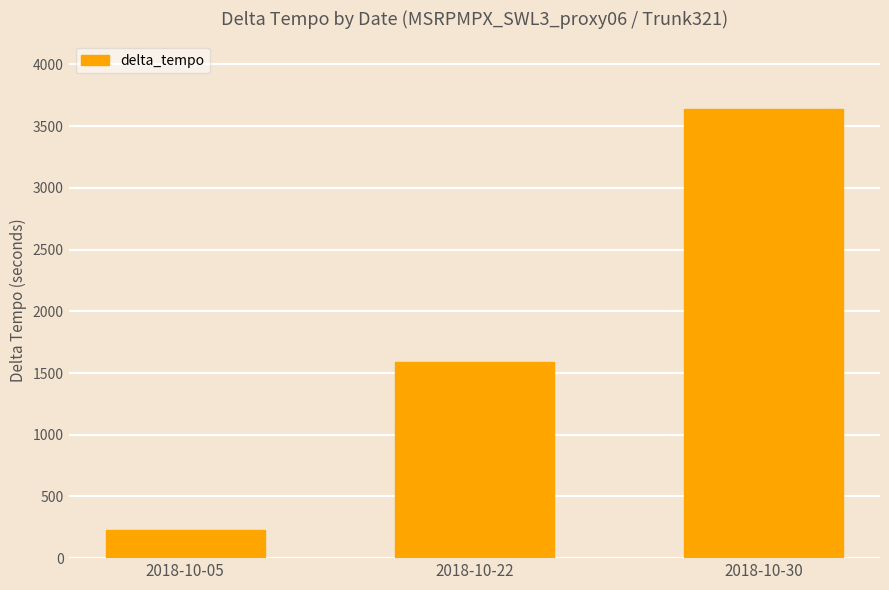

At which category does the chart reach its minimum across all series?

2018-10-05